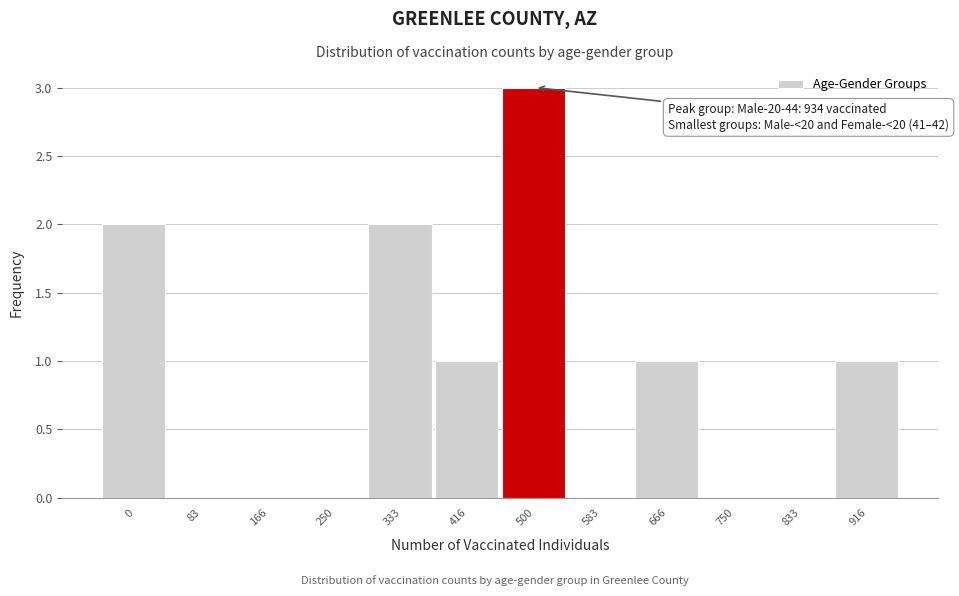

Reading right to left, list all the values displayed in this chart.

916=1	833=0	750=0	666=1	583=0	500=3	416=1	333=2	250=0	166=0	83=0	0=2